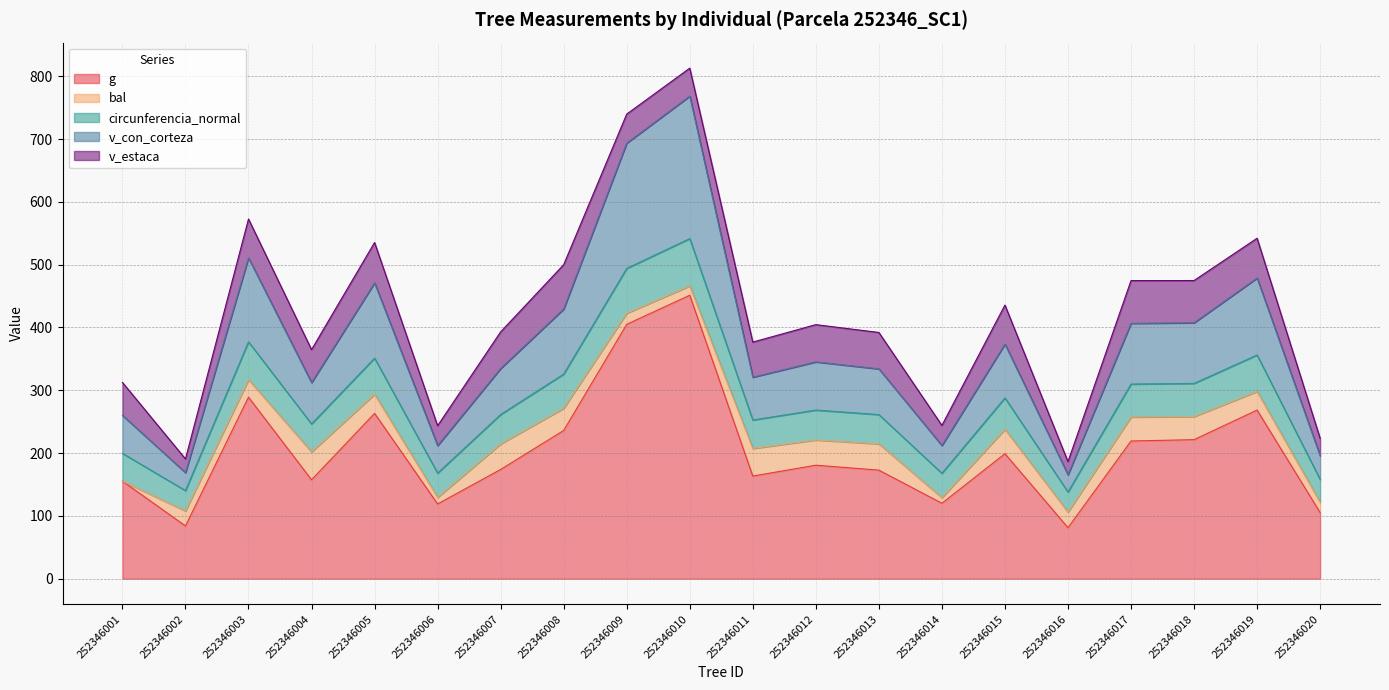

Is the value of v_con_corteza at 252346004 greater than the value of circunferencia_normal at 252346009?

No